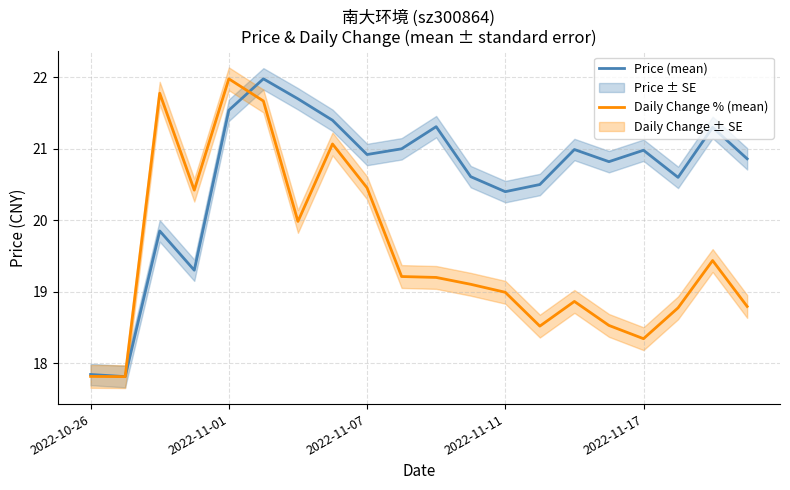

The Price (mean) series shows 9.0 at 2022-11-01. True or false?

False